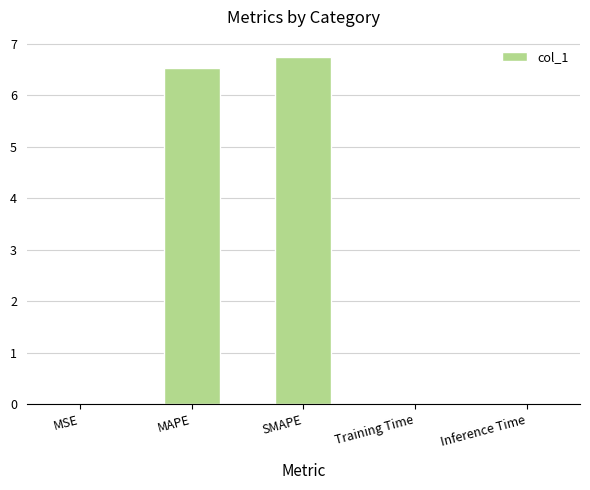

Count the number of data series in this chart.

1